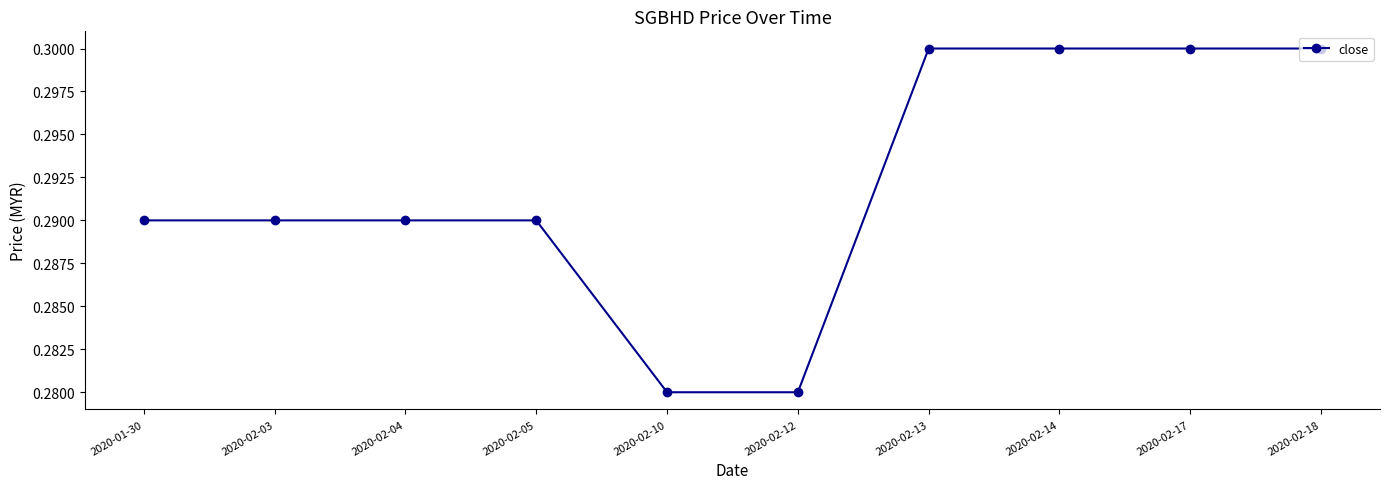

How many values are between 0 and 1?

10